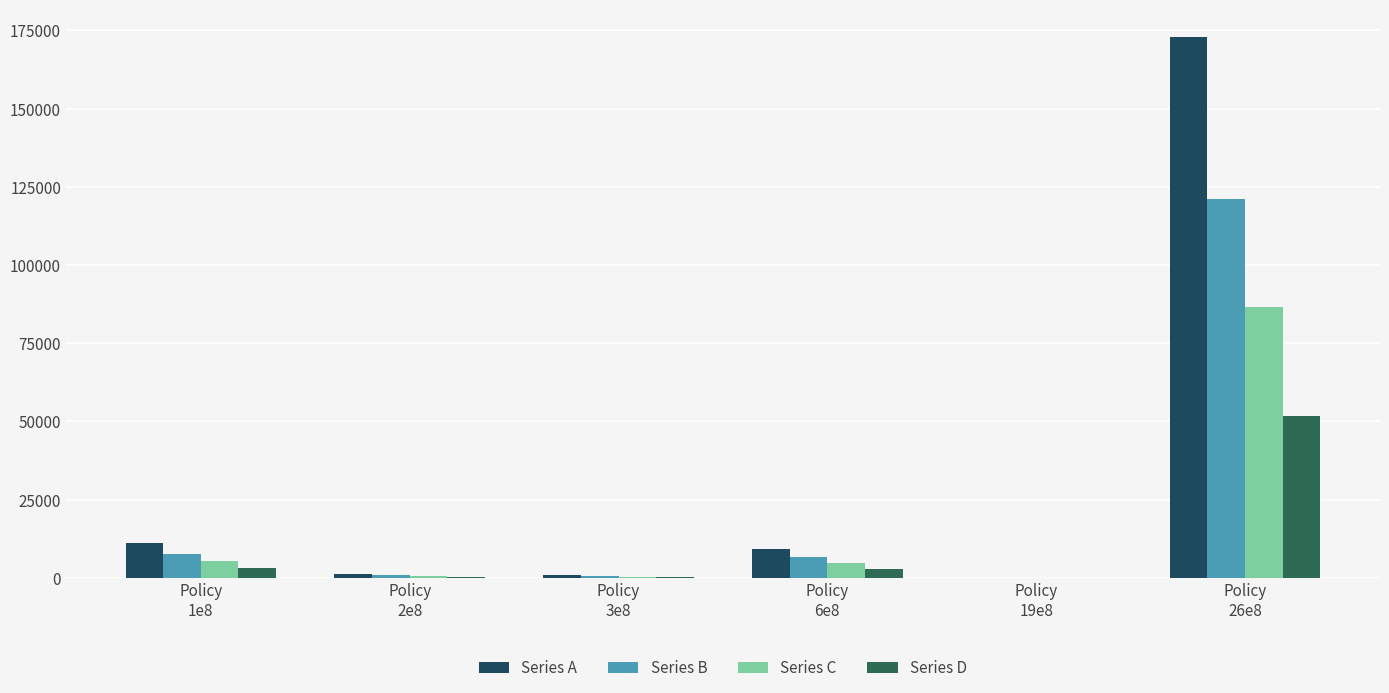

The Series B series shows 26.4 at Policy
19e8. True or false?

False